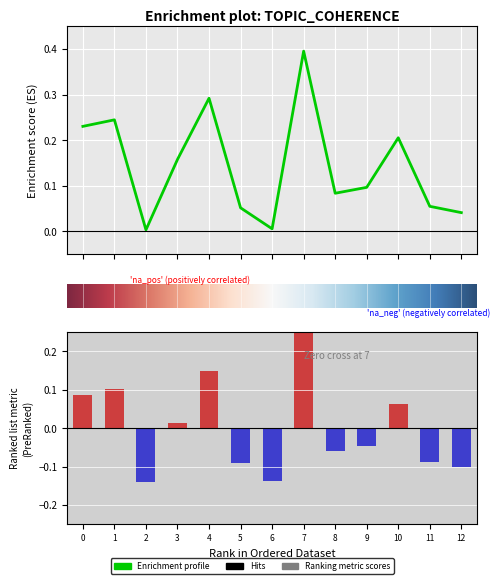

Are the bars horizontal?

No